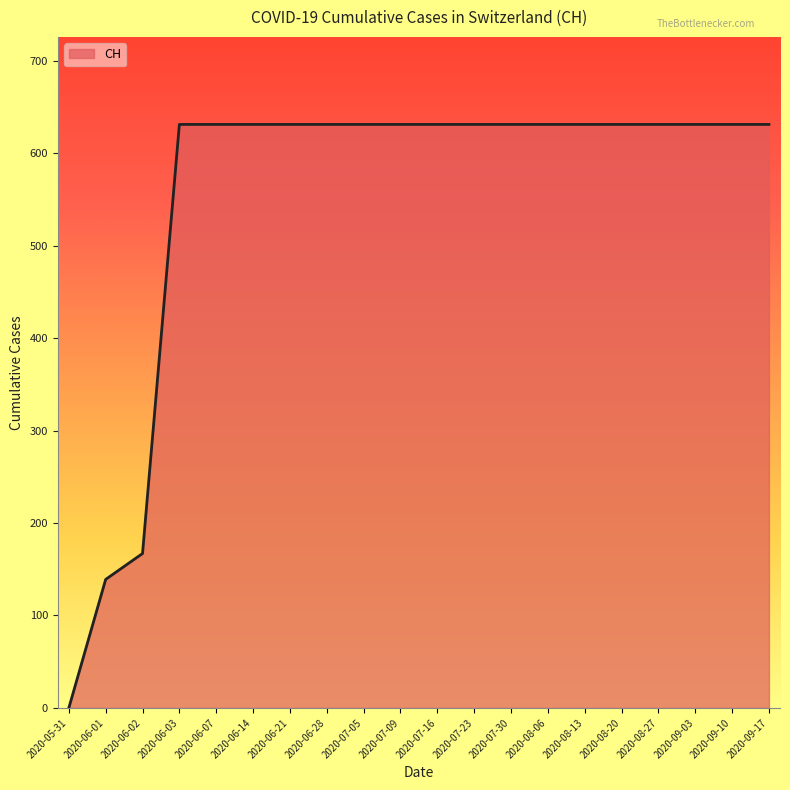

Is it true that the value at 2020-09-10 is 631?

True